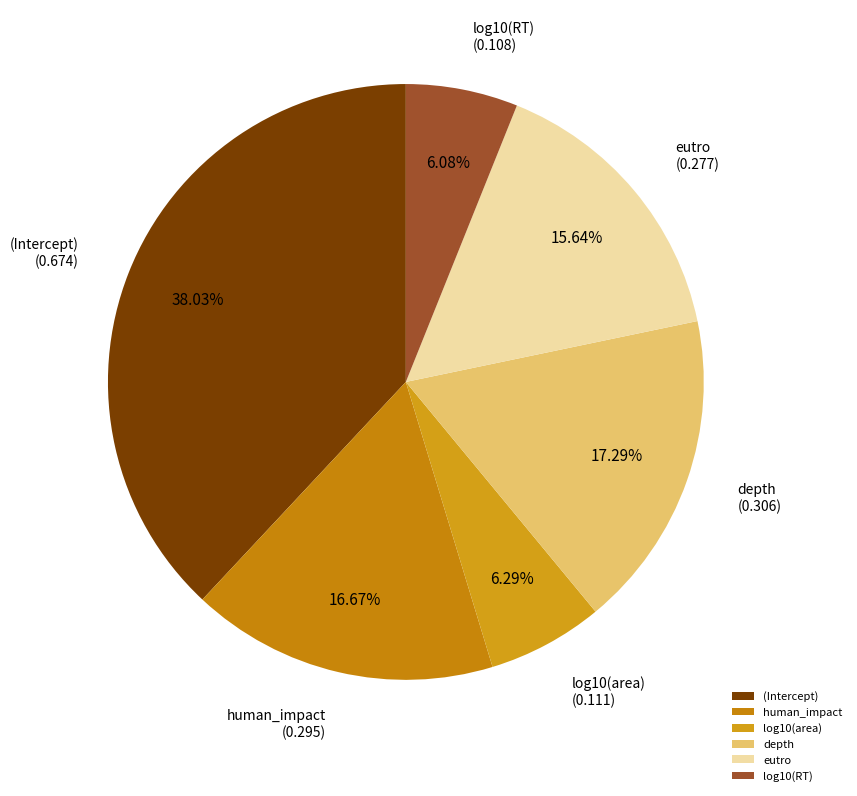

Between (Intercept) and log10(area), which is larger?

(Intercept)